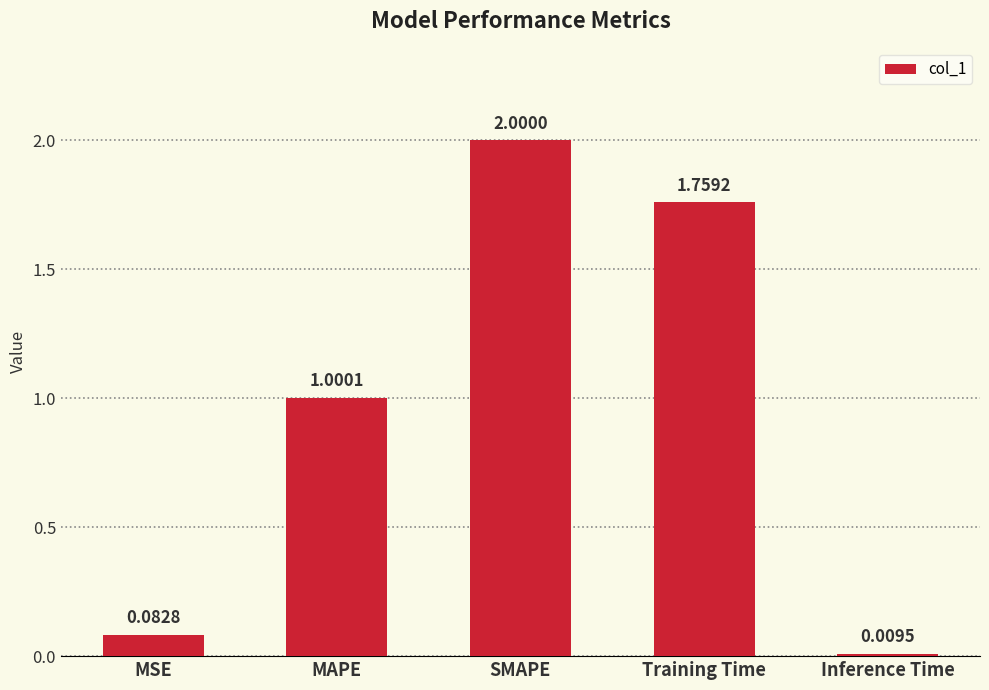

How many data points does each series have?

5